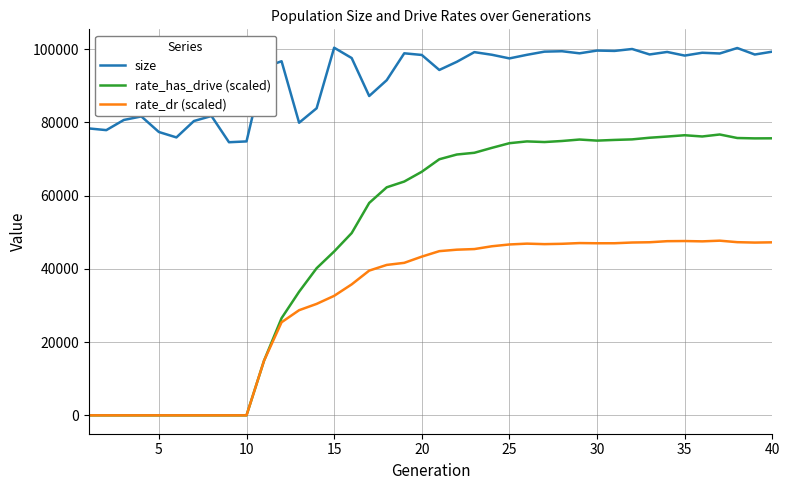

True or false: size and rate_dr (scaled) intersect in this chart.

False